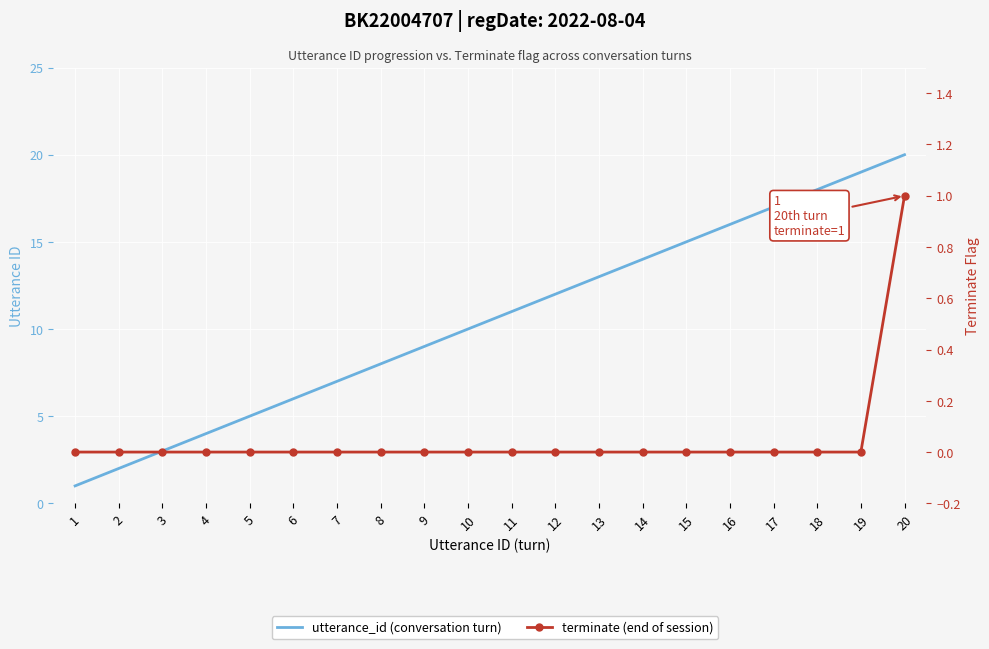

The value of utterance_id (conversation turn) at 14 is 22. True or false?

False